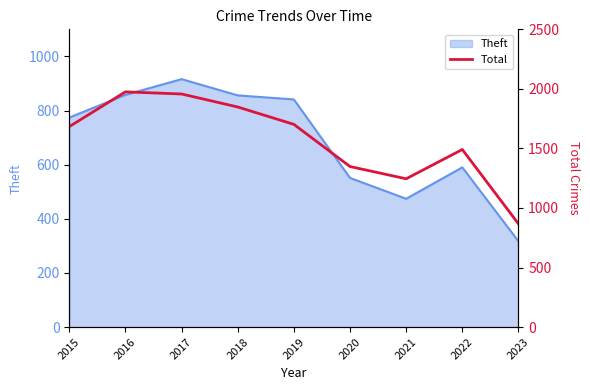

Count the number of categories in the chart.

9